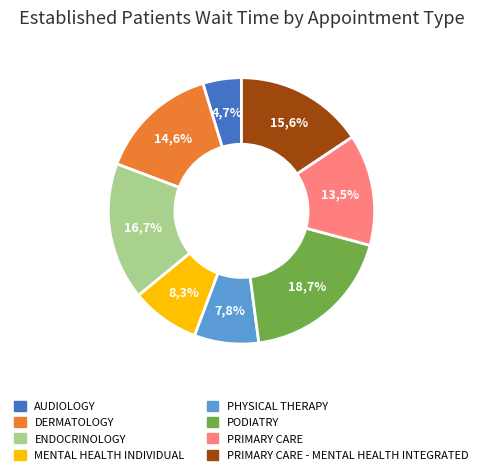

What percentage is the ENDOCRINOLOGY slice, to the nearest percent?

17%